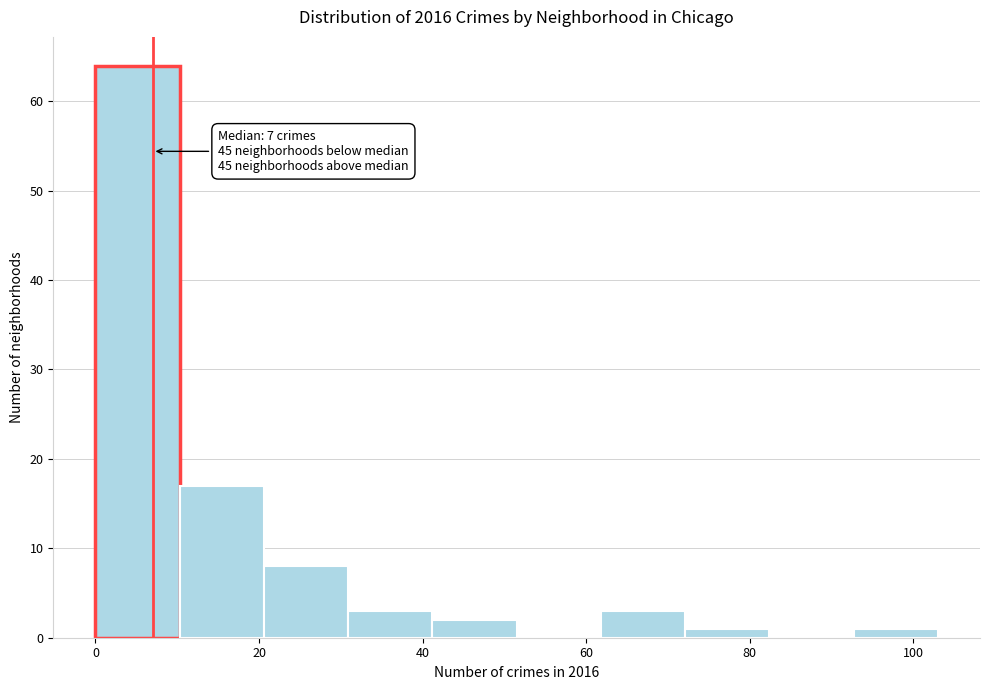

Over which range of the x-axis is the bar tallest?

0 to 10